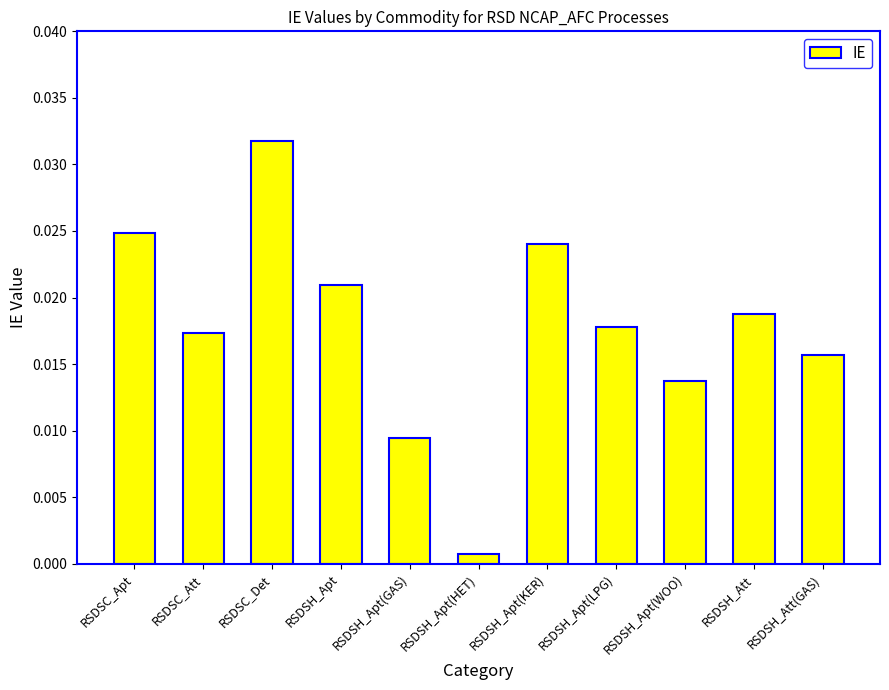

Which label corresponds to the largest value in the chart?

RSDSC_Det